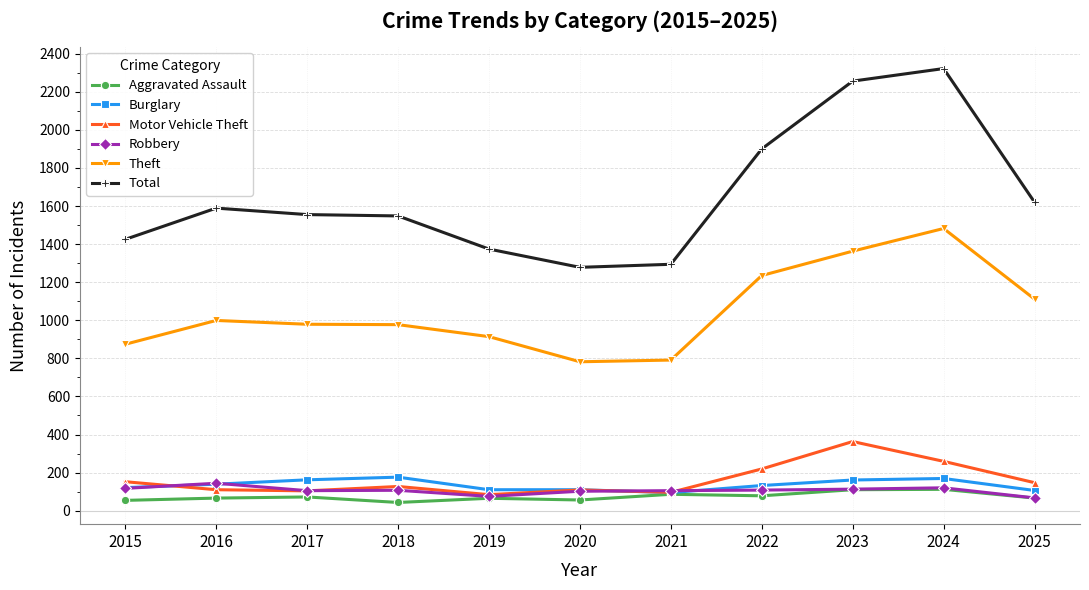

True or false: Burglary and Total cross at least once.

False